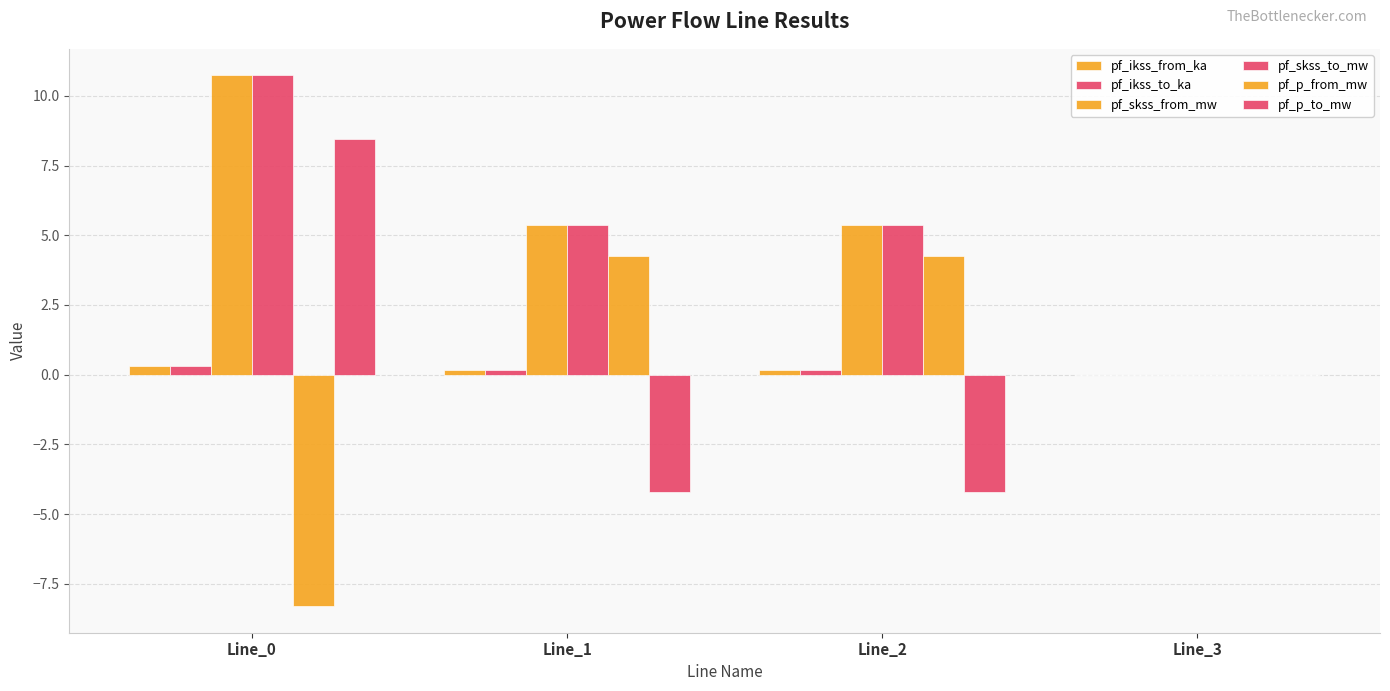

Are the bars grouped side by side (vs. stacked)?

Yes